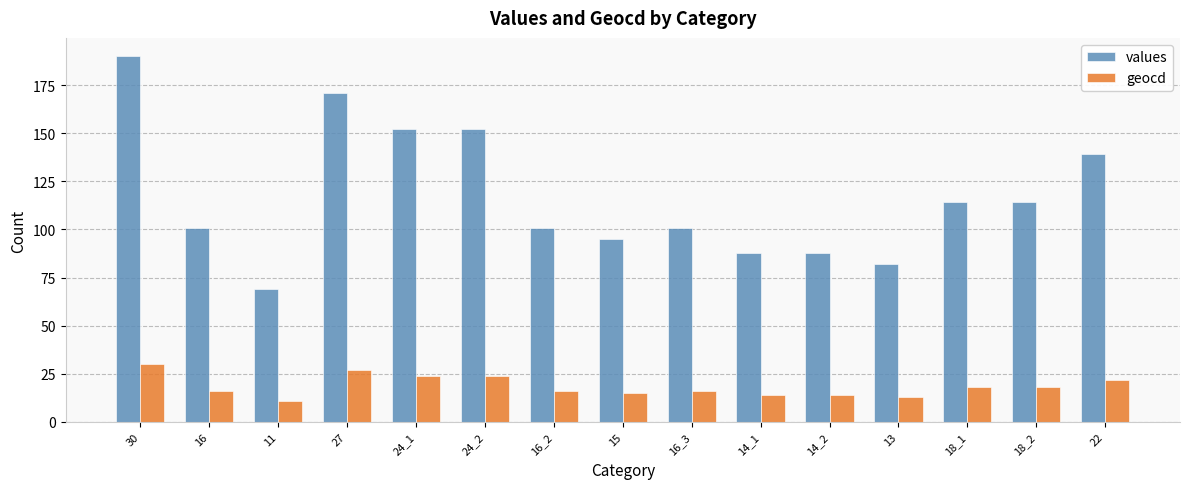

What is the spread (max minus min) of values at 11?

58